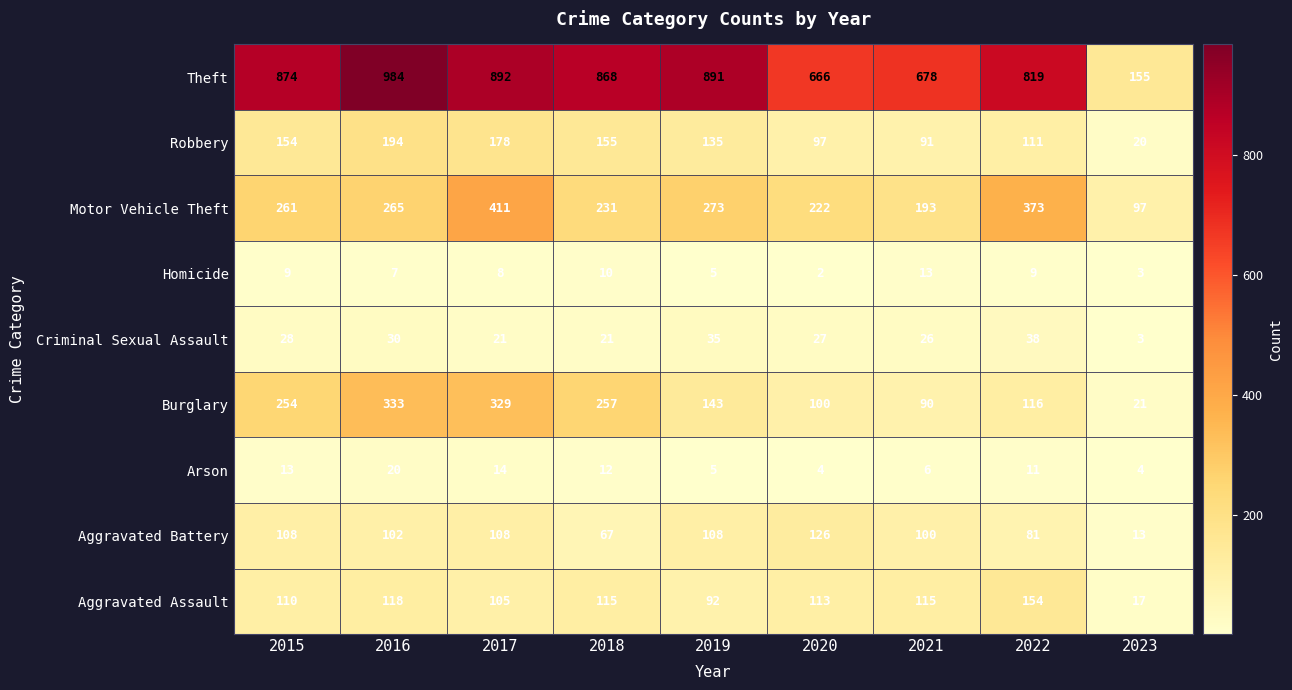

At how many categories does at least one series exceed 33?

9